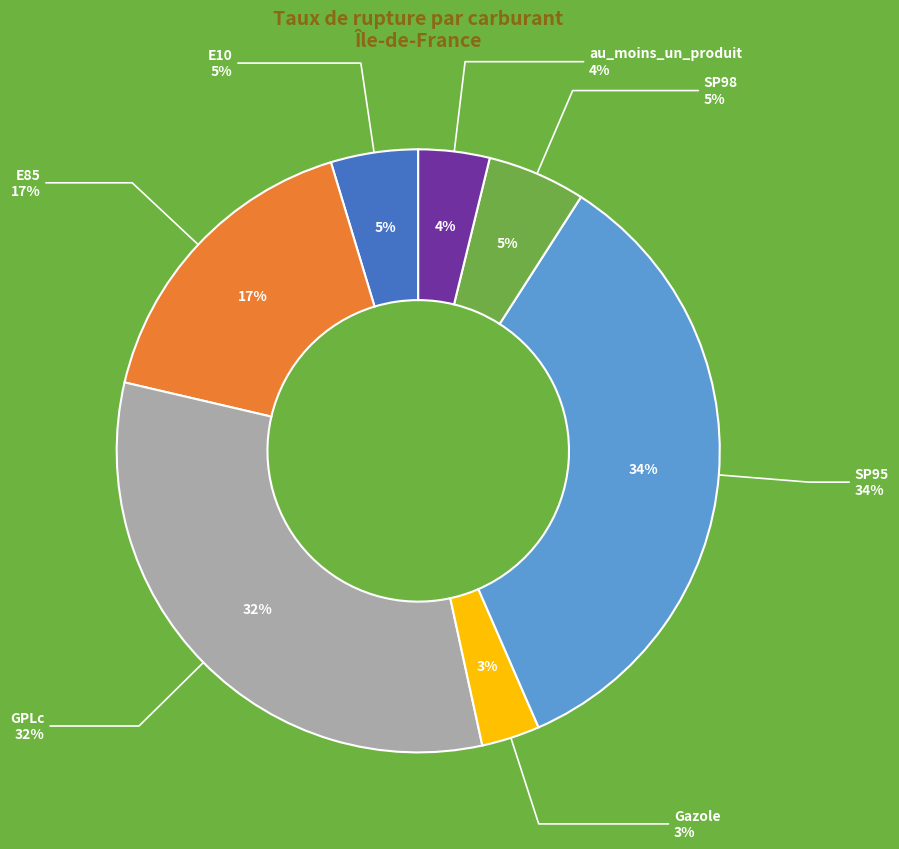

What percentage is the SP95 slice, to the nearest percent?

34%